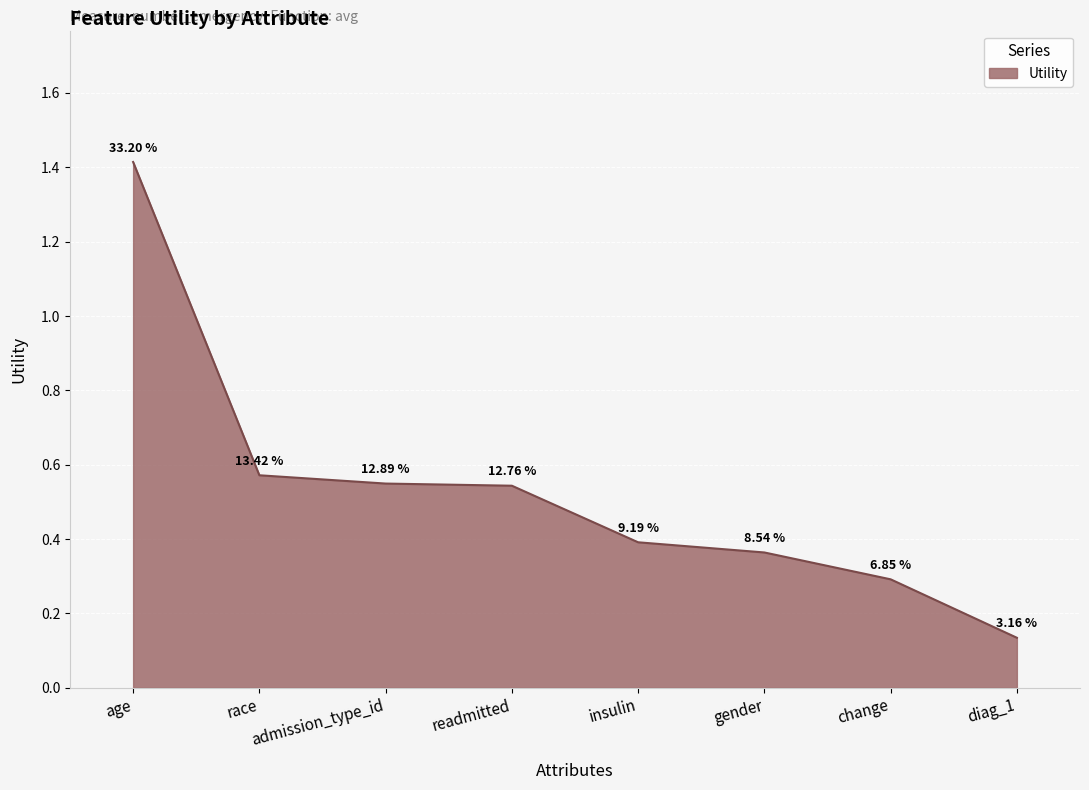

The value at readmitted is 0.9. True or false?

False